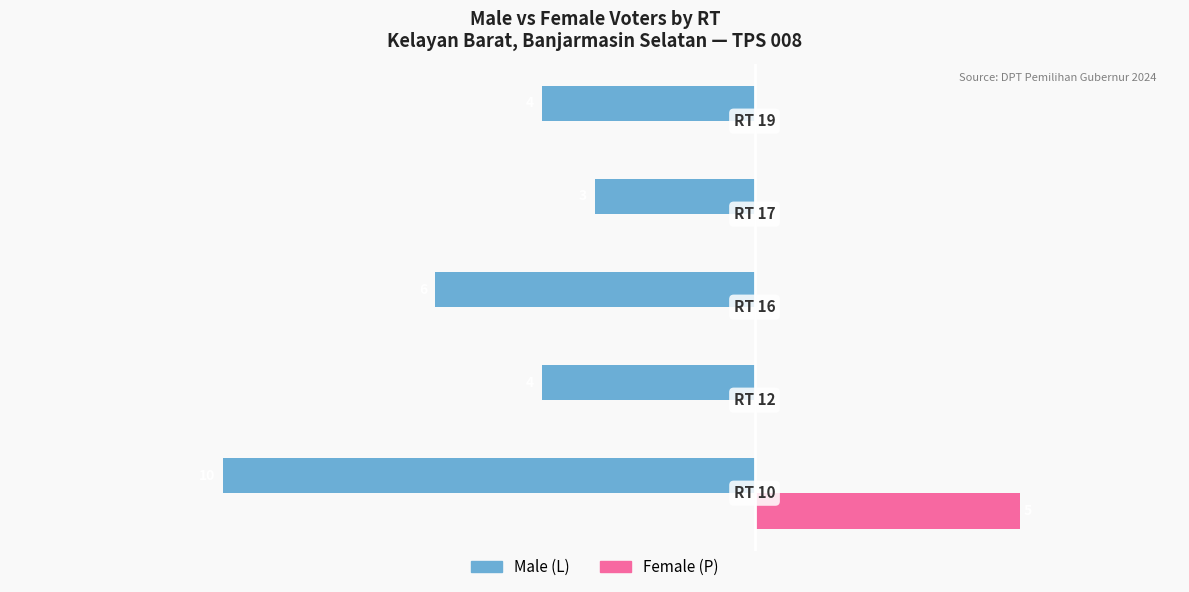

What is the value of the Male (L) bar at the 3rd from the left?

-6